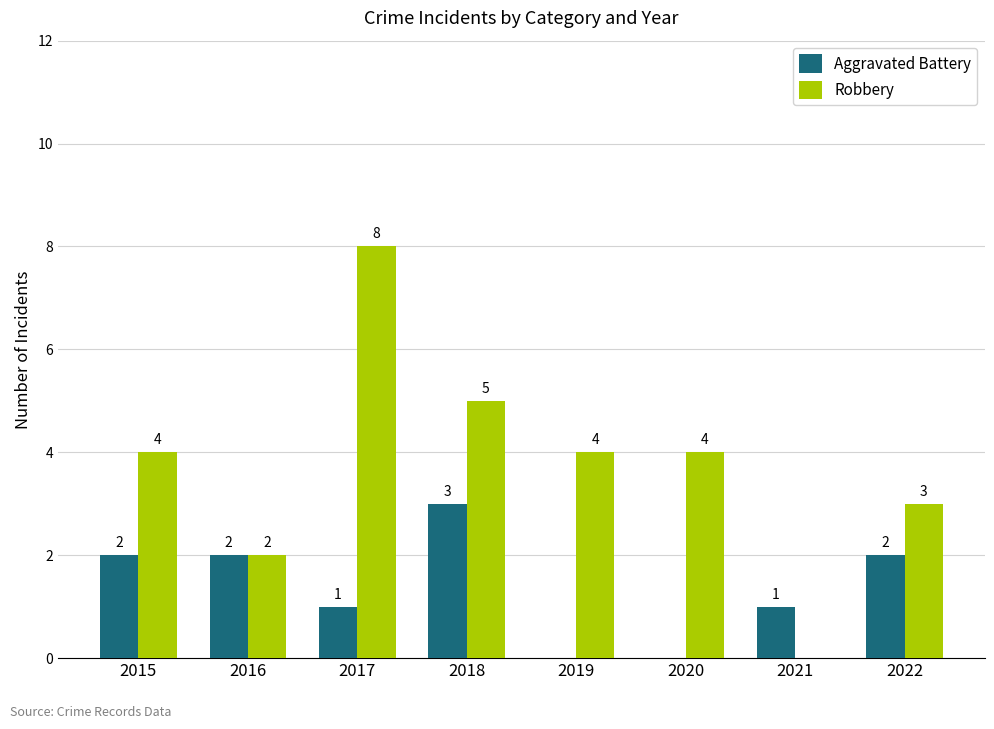

Read the Aggravated Battery value at 2017.

1